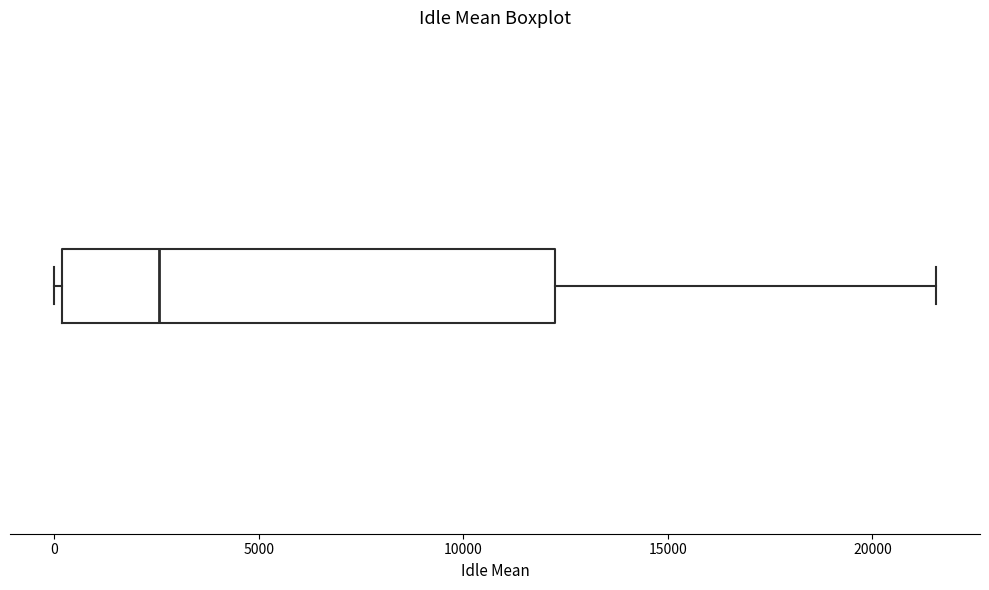

Read this box plot against the x-axis: the position of the median line, the range covered by the box, and the ends of both whiskers. The values are not printed on the chart, so give them approximately, as read against the axis.

median 2500, box 0 to 12000, whiskers 0 (just left of the box's left edge) to 21500